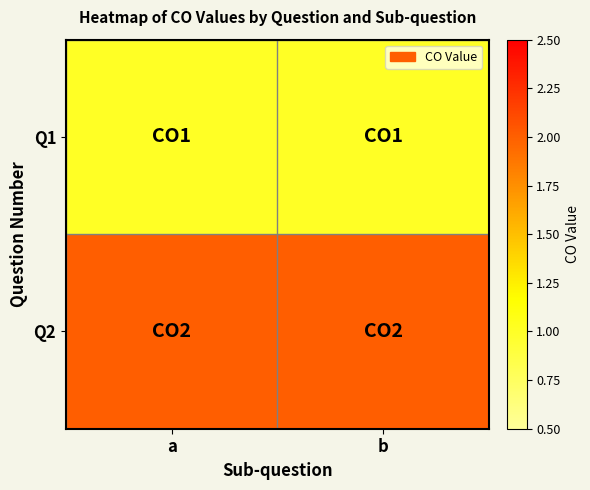

What is the greatest value displayed?

2